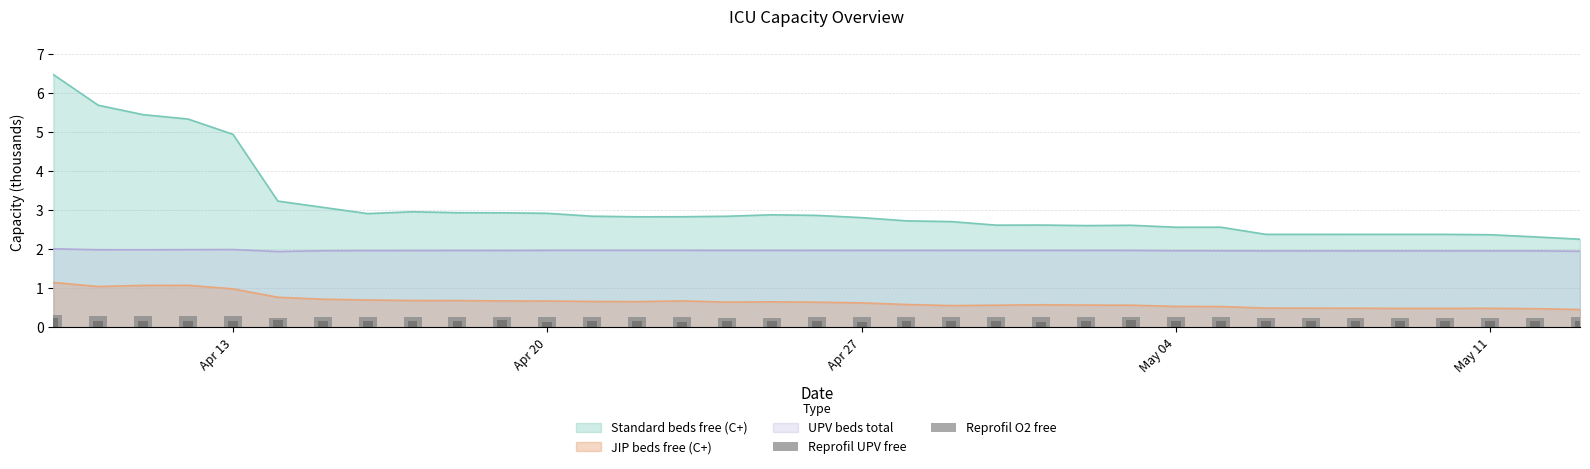

The JIP beds free (C+) series shows 1.0 at Apr 13. True or false?

True